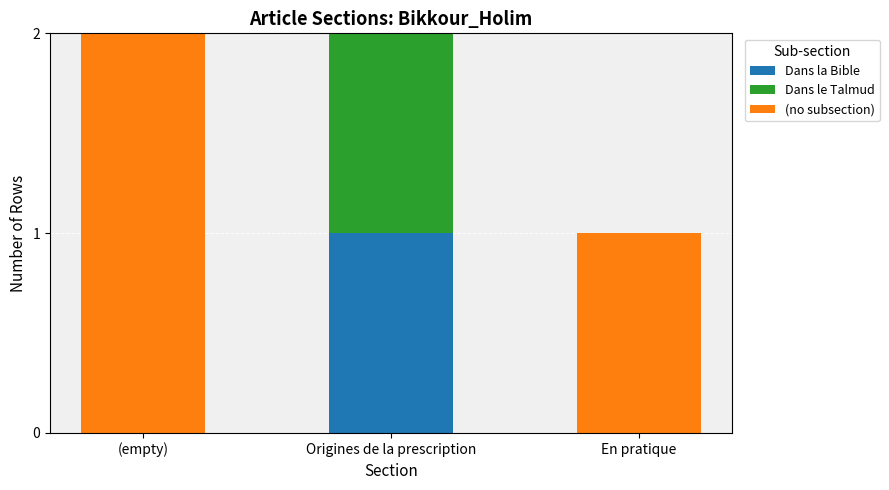

At which label does Dans la Bible reach its peak?

Origines de la prescription